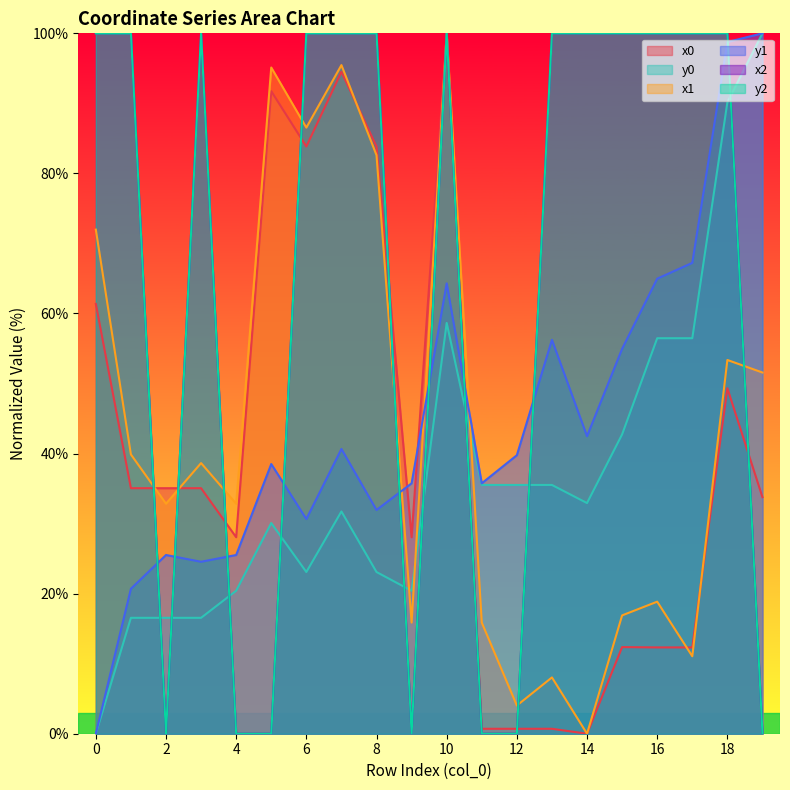

What is the value of the y1 point at the 5th from the left?

25.5